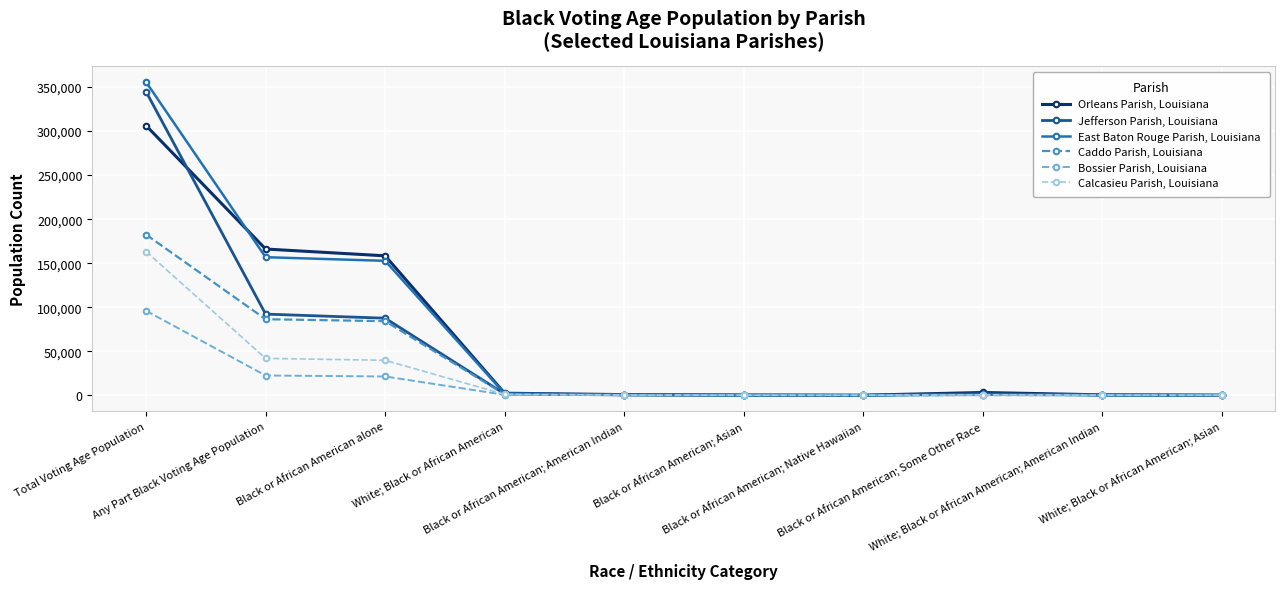

Which series changed the most between Any Part Black Voting Age Population and White; Black or African American?

Orleans Parish, Louisiana